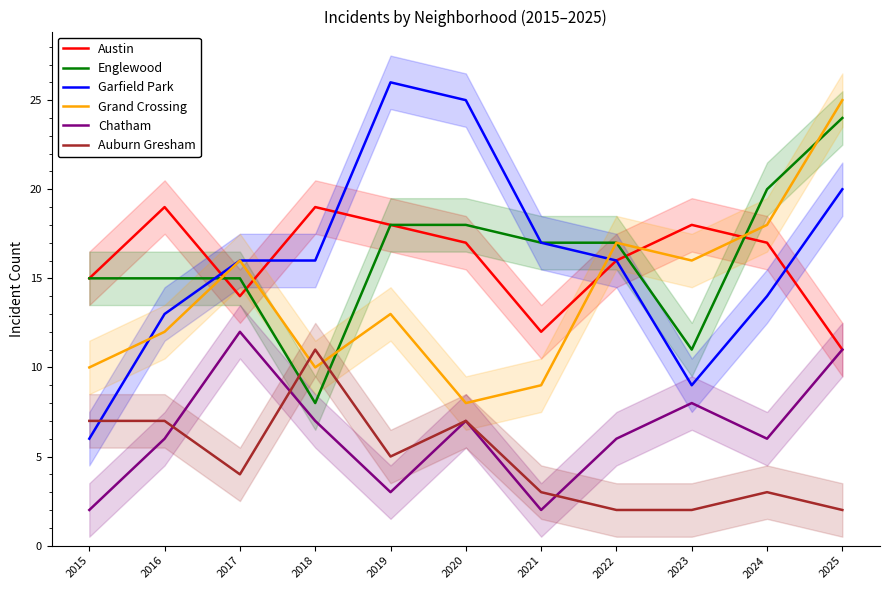

What is the sum of the Englewood values at 2019 and 2023?

29